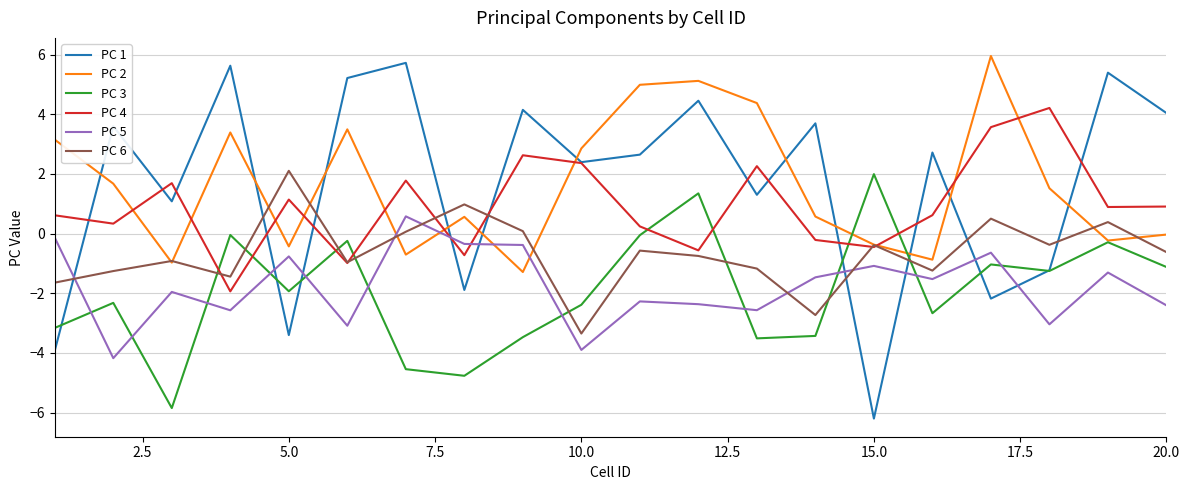

Which series ends up on top after the final intersection of PC 2 and PC 5?

PC 2